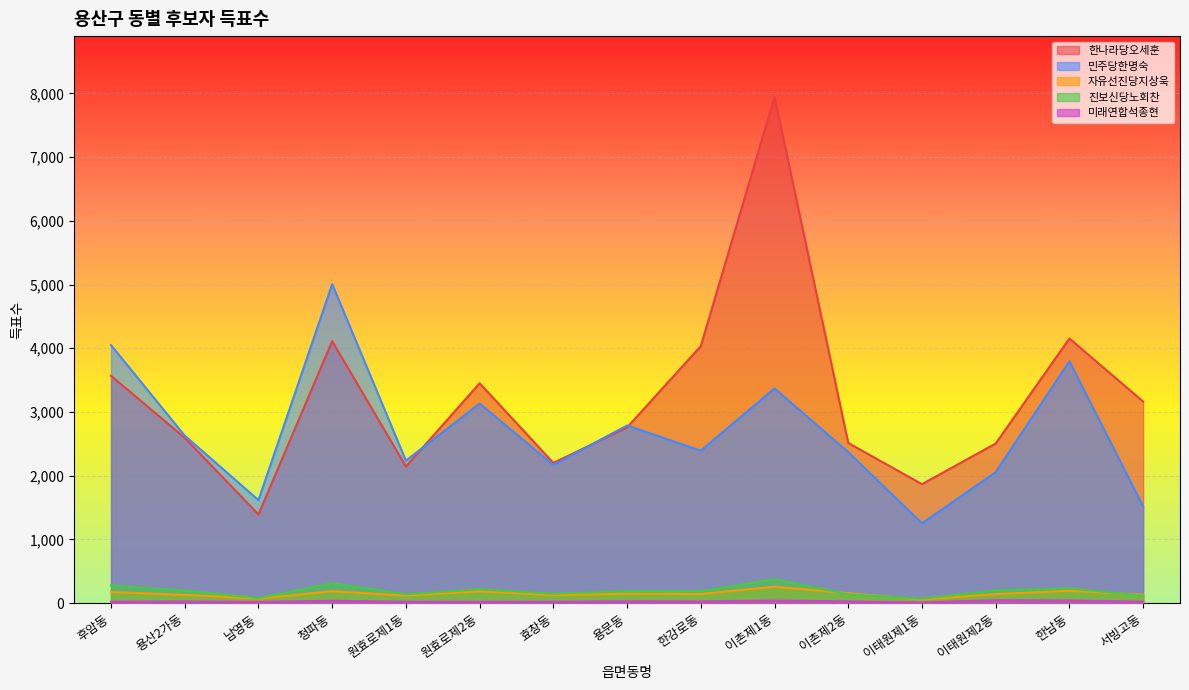

How many lines are shown in the chart?

5